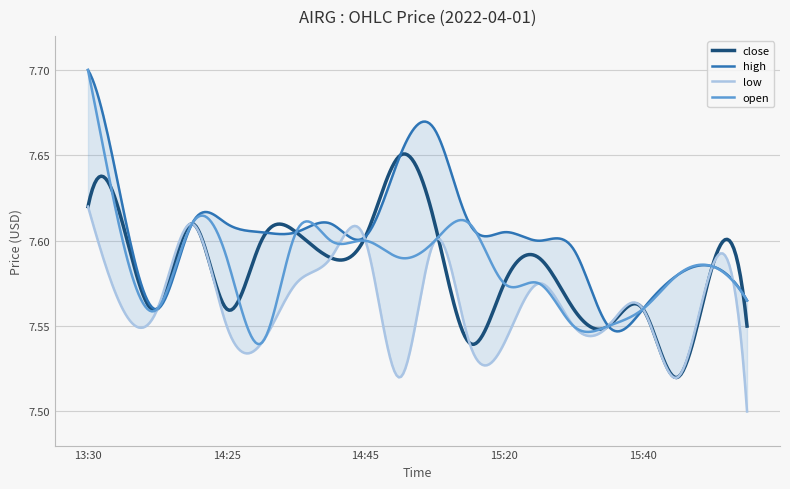

True or false: high has more than 0 points higher than both neighbors.

True